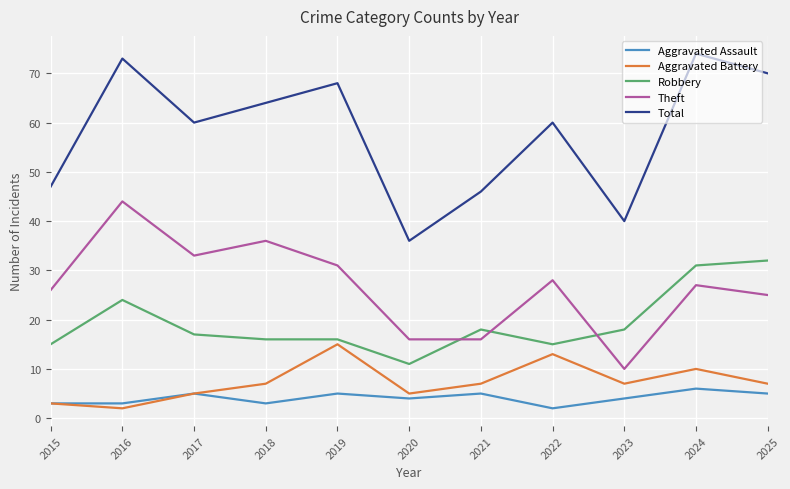

True or false: Total has more than 1 points higher than both neighbors.

True